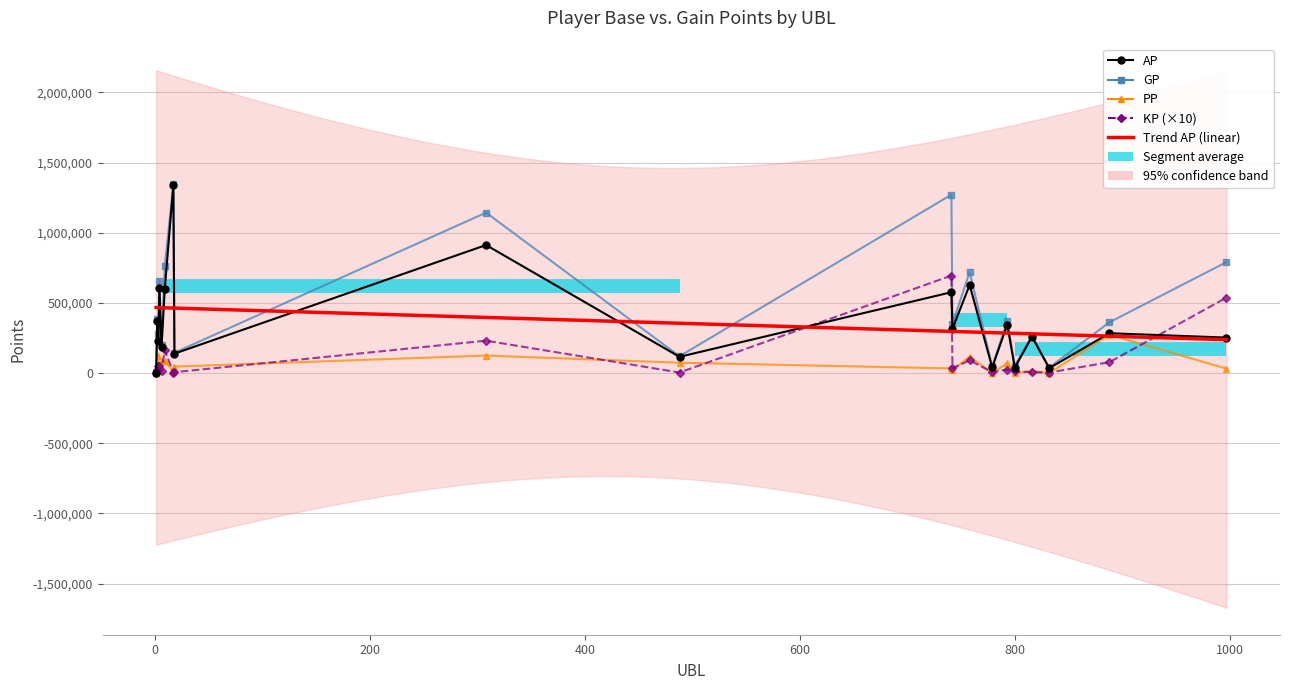

Is it true that GP equals 4217.0 at 1?

True